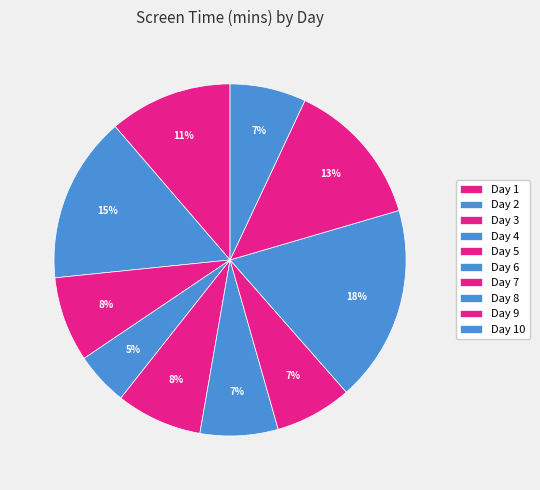

To the nearest percent, what percentage of the pie is Day 9?

13%